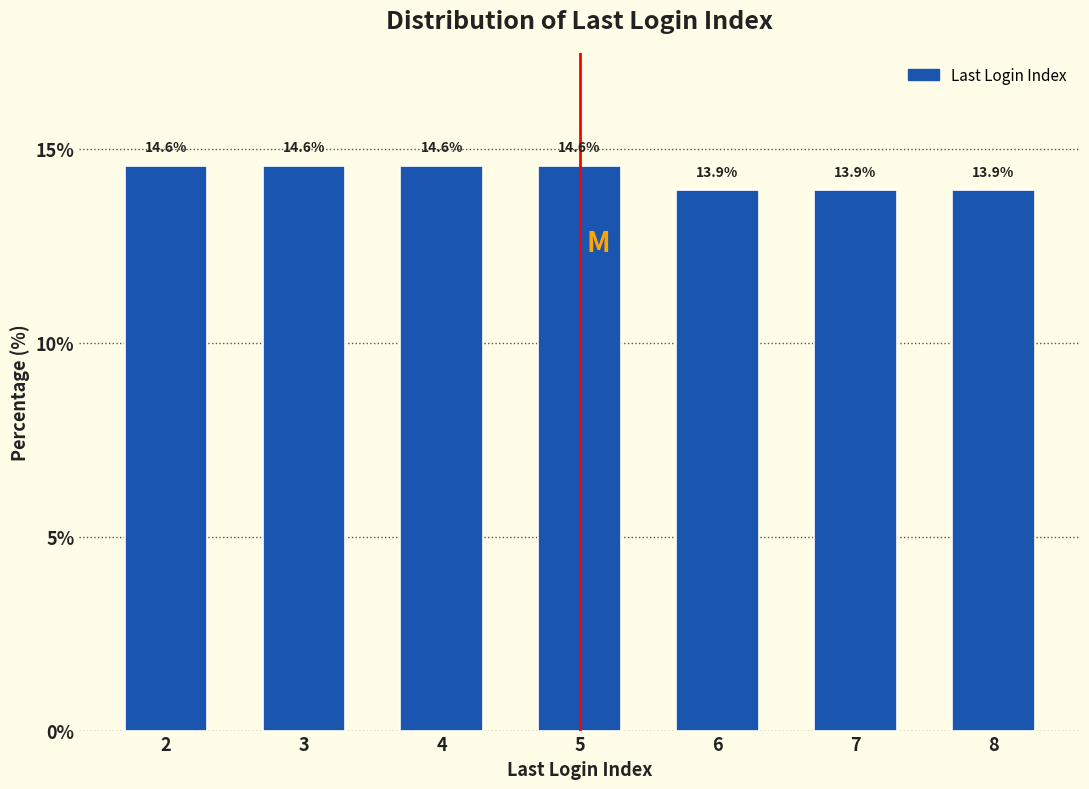

Reading left to right, transcribe all the data shown in this chart.

14.6	14.6	14.6	14.6	13.9	13.9	13.9